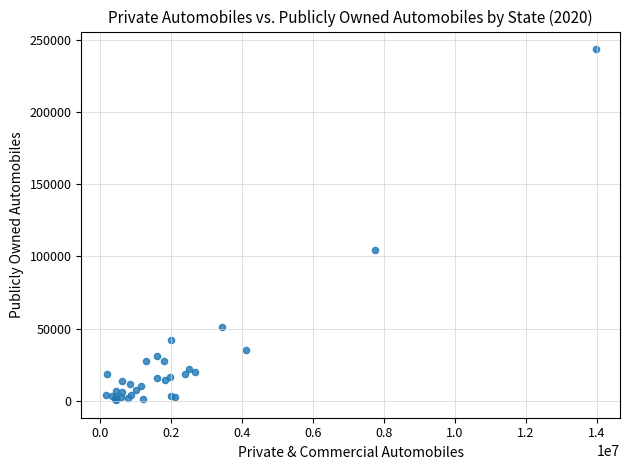

What Y value in the scatter plot is closest to 122076?

104826